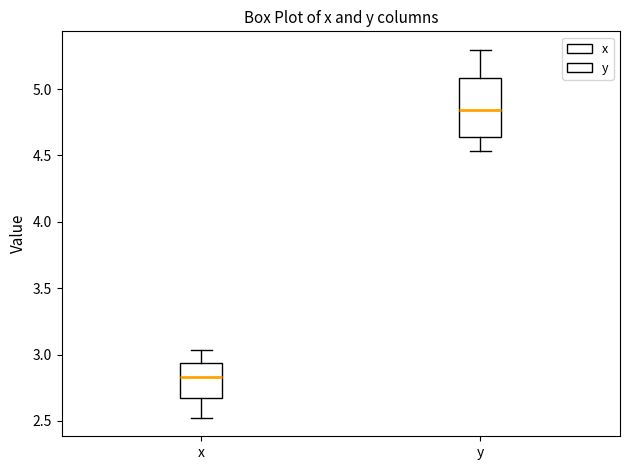

Which box is the tallest, from its lower edge to its upper edge?

y